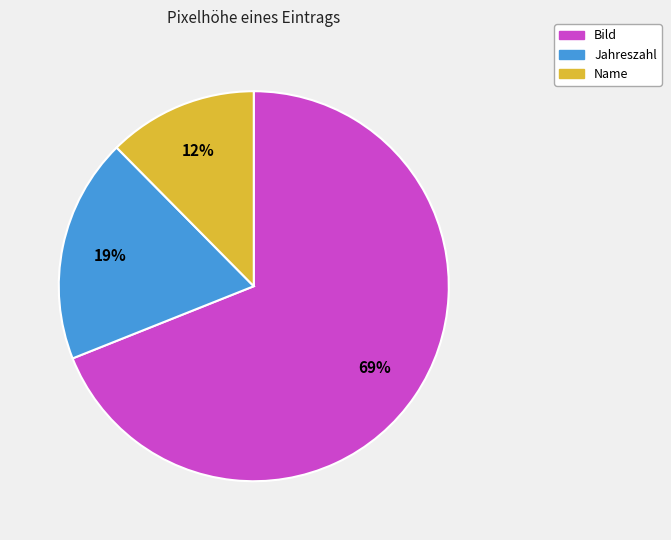

Combined, do Bild and Jahreszahl account for over 50%?

Yes